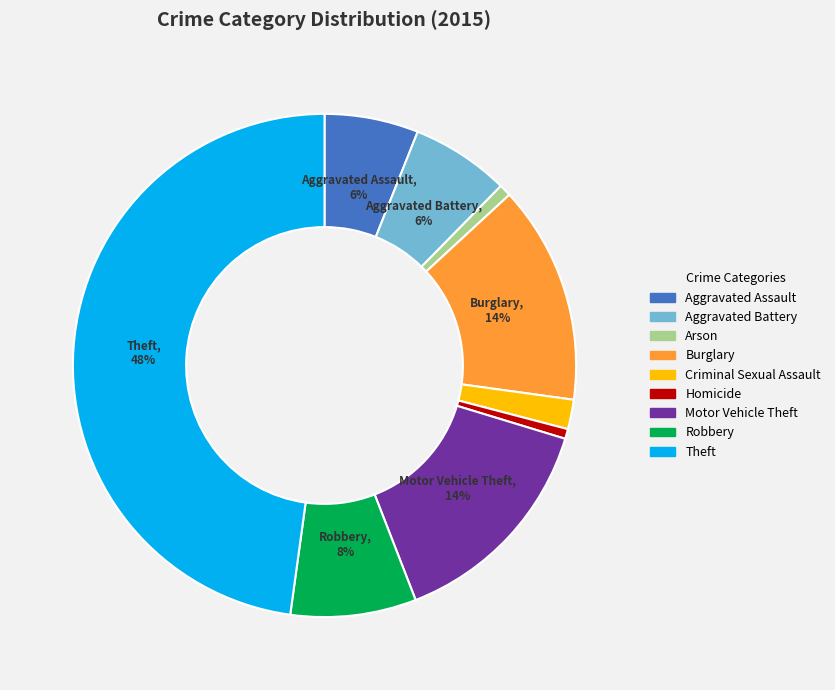

What is the largest slice in the pie chart?

Theft